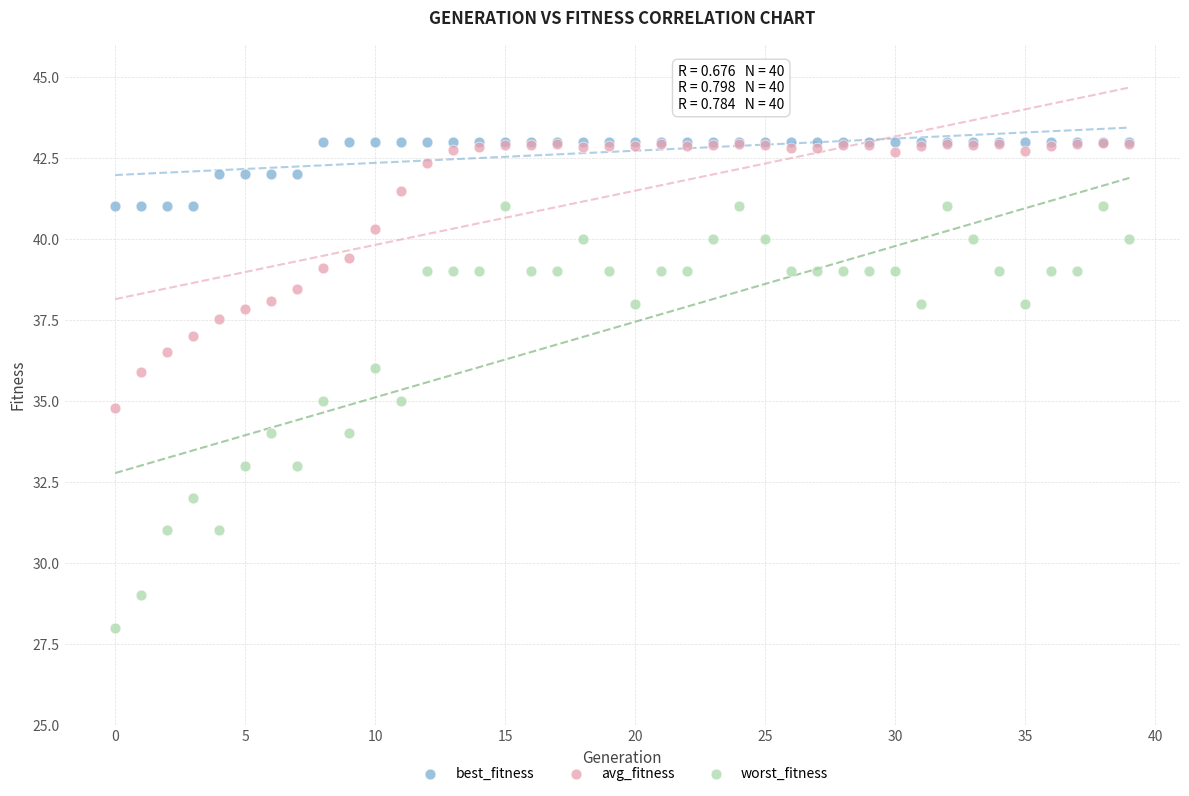

What are all the series names shown in the legend?

best_fitness, avg_fitness, worst_fitness